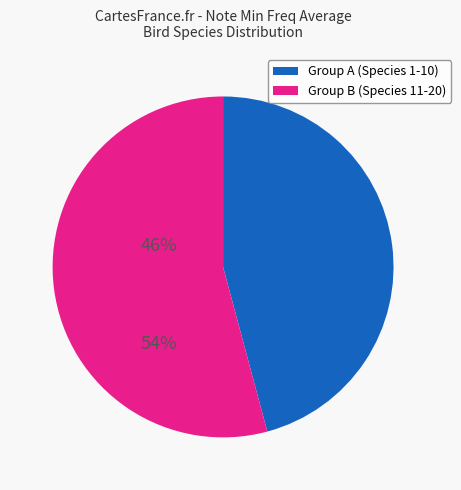

Count the number of slices in the pie.

2